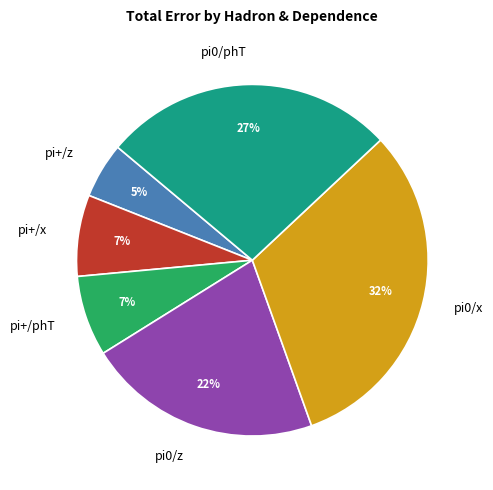

To the nearest percent, what percentage of the pie is pi+/phT?

7%